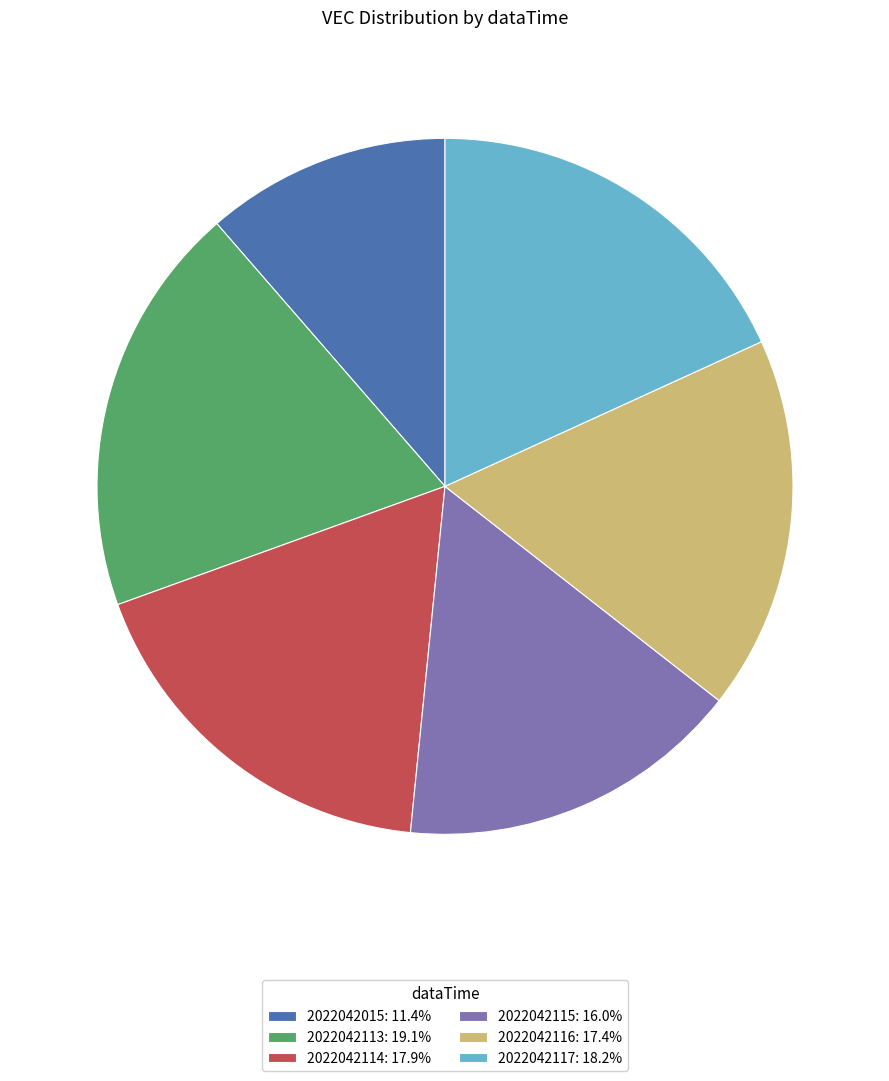

Is 2022042015 the majority of the pie?

No